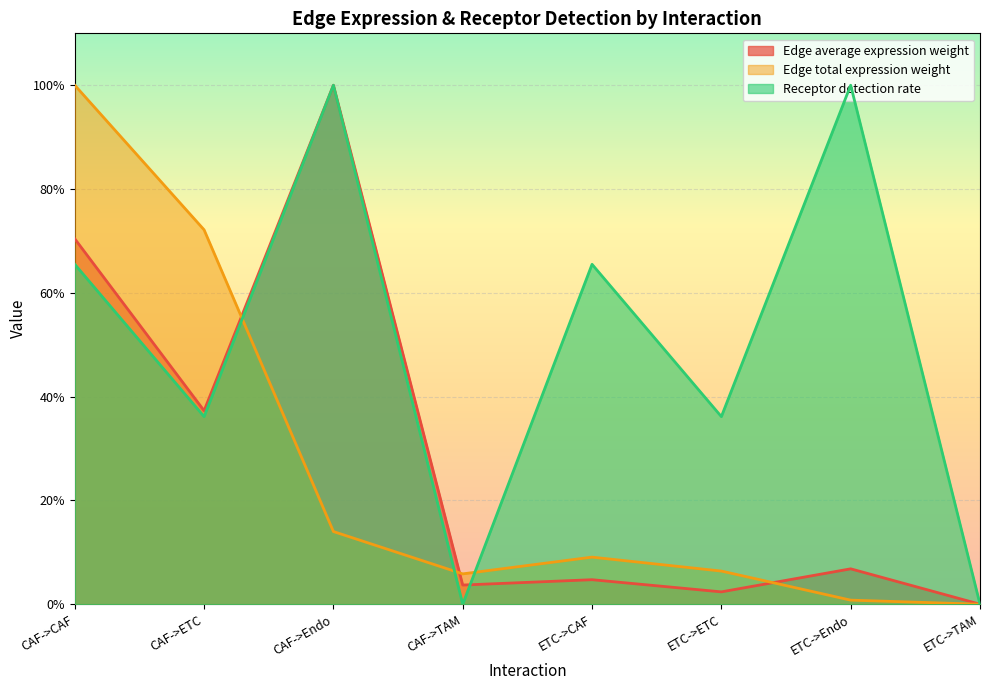

Between which two adjacent categories do Edge total expression weight and Edge average expression weight first intersect?

CAF->ETC and CAF->Endo